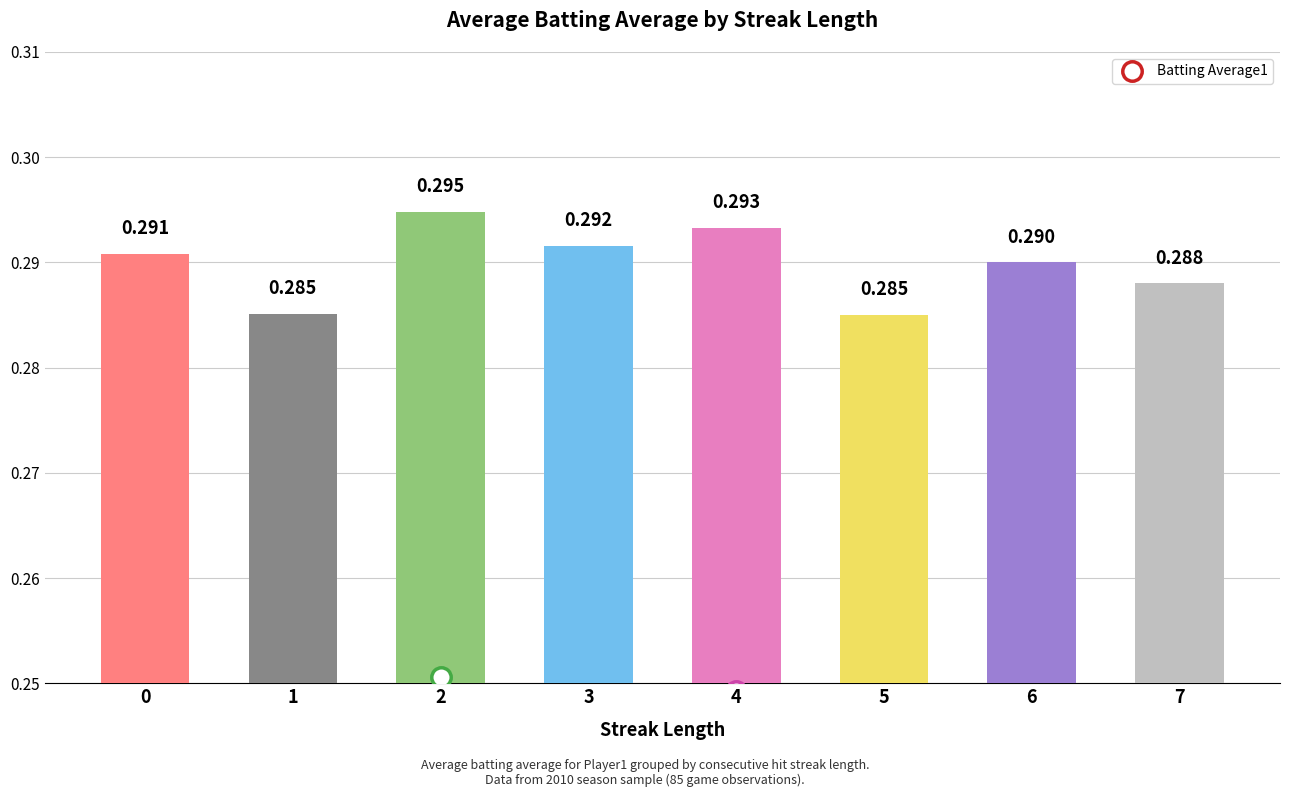

Is it true that the value at 2 is 0.5?

False